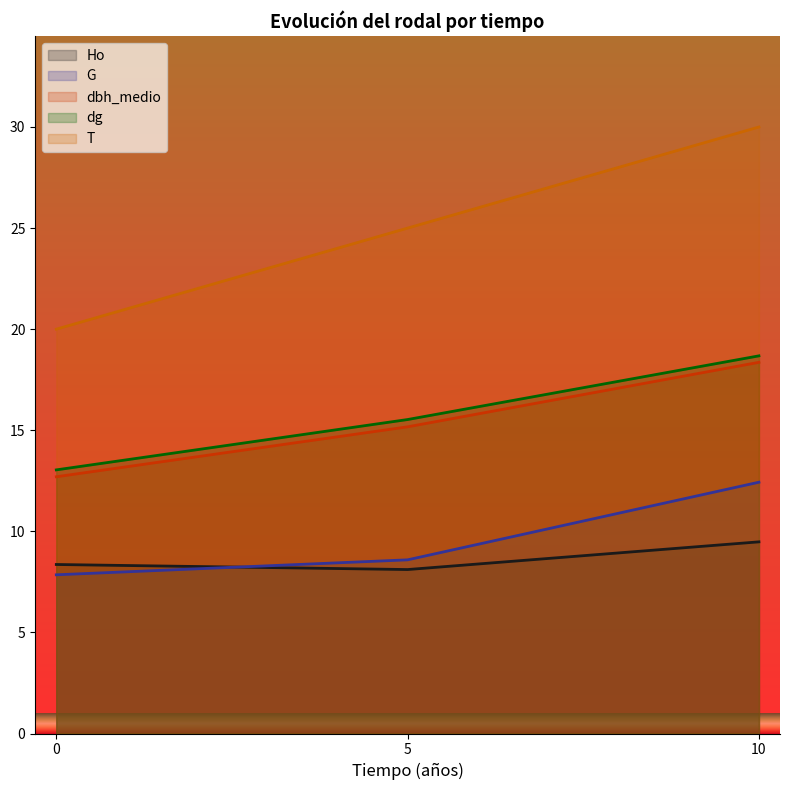

Between 5 and 10, which is larger?

10